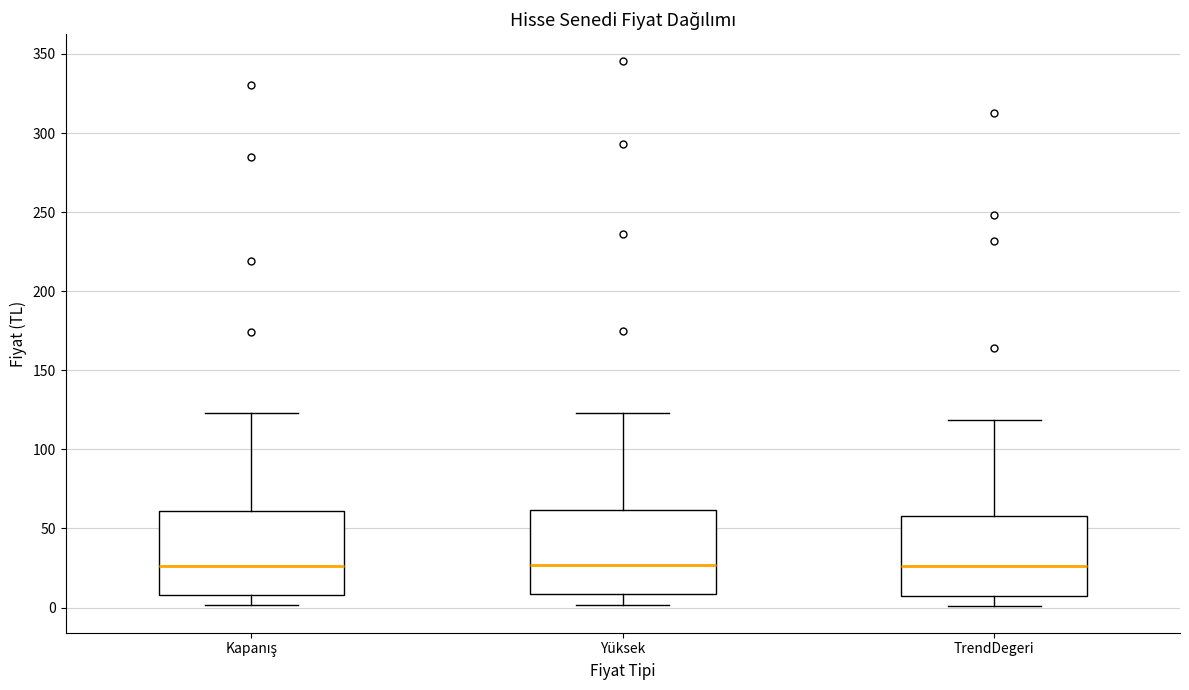

Reading left to right, read every box against the y-axis: the position of its median line, the range the box covers, and the ends of its whiskers. The values are not printed on the chart, so give them approximately, as read against the axis.

Kapanış: median 25, box 10 to 60, whiskers 0 to 125
Yüksek: median 25, box 10 to 60, whiskers 0 to 125
TrendDegeri: median 25, box 5 to 60, whiskers 0 to 120